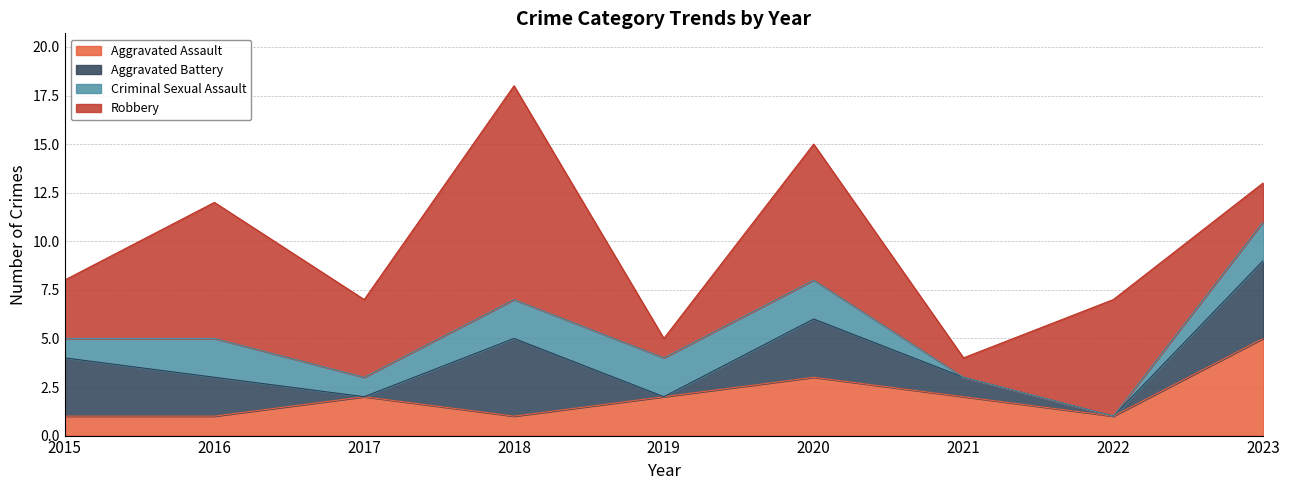

What is the difference between the Aggravated Battery values at 2022 and 2023?

4